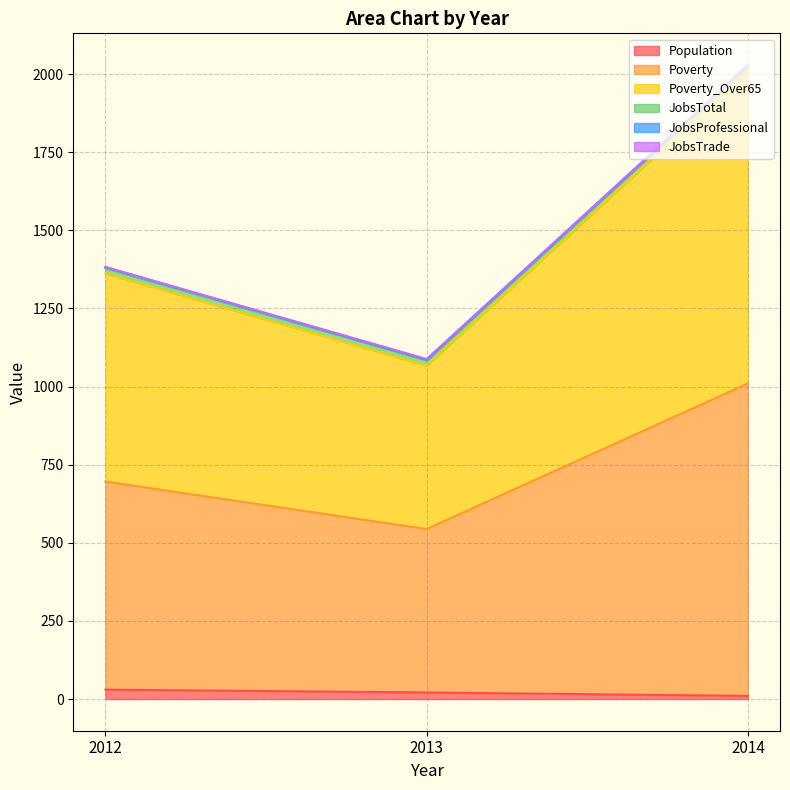

Does the chart display data point markers on the line(s)?

No